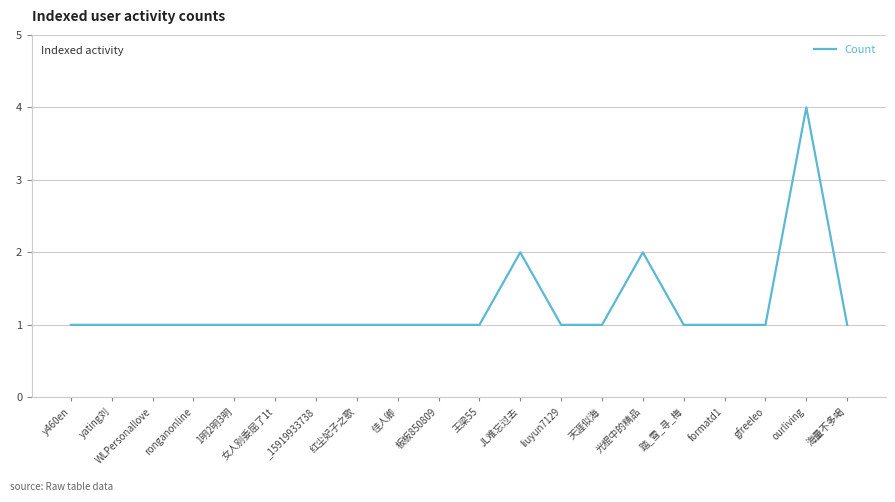

Is it true that the value at 海量不多喝 is 1?

True